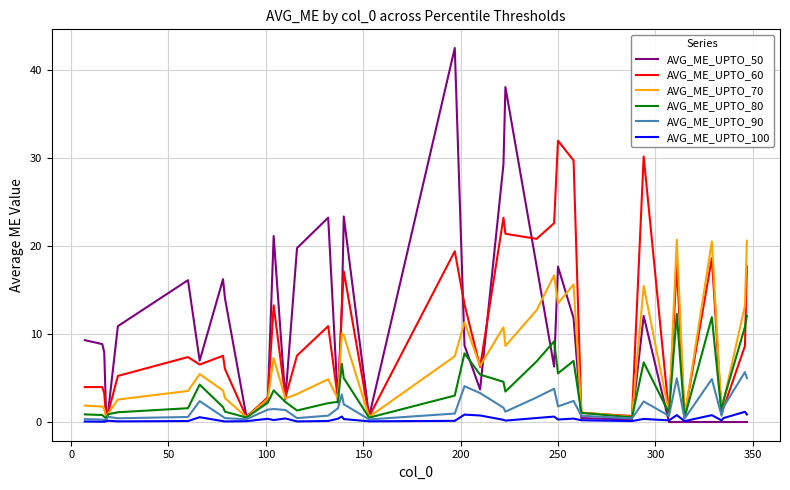

List the series in order of their peak value, lowest first.

AVG_ME_UPTO_100, AVG_ME_UPTO_90, AVG_ME_UPTO_80, AVG_ME_UPTO_70, AVG_ME_UPTO_60, AVG_ME_UPTO_50